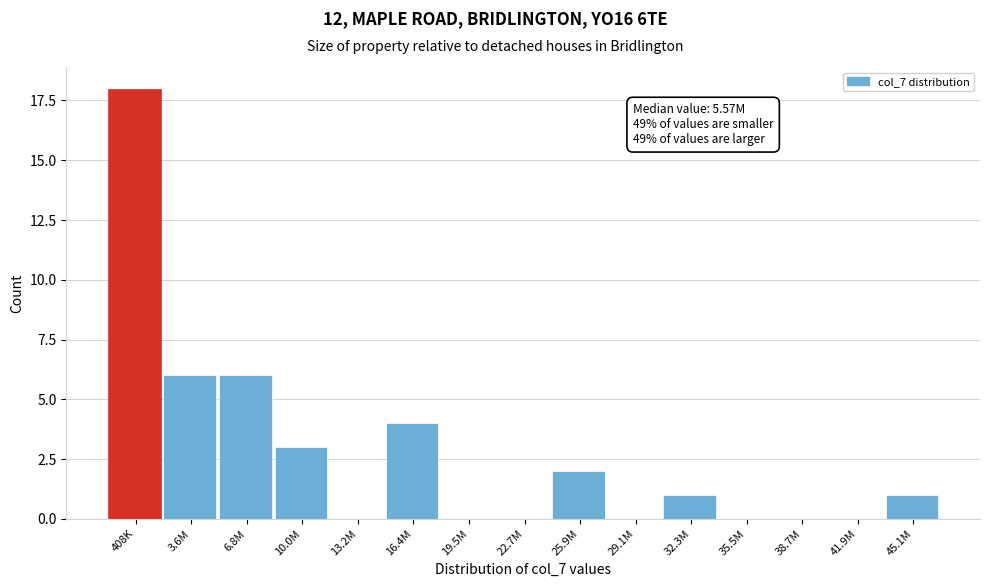

Reading left to right, list all the values displayed in this chart.

408K=18	3.6M=6	6.8M=6	10.0M=3	13.2M=0	16.4M=4	19.5M=0	22.7M=0	25.9M=2	29.1M=0	32.3M=1	35.5M=0	38.7M=0	41.9M=0	45.1M=1